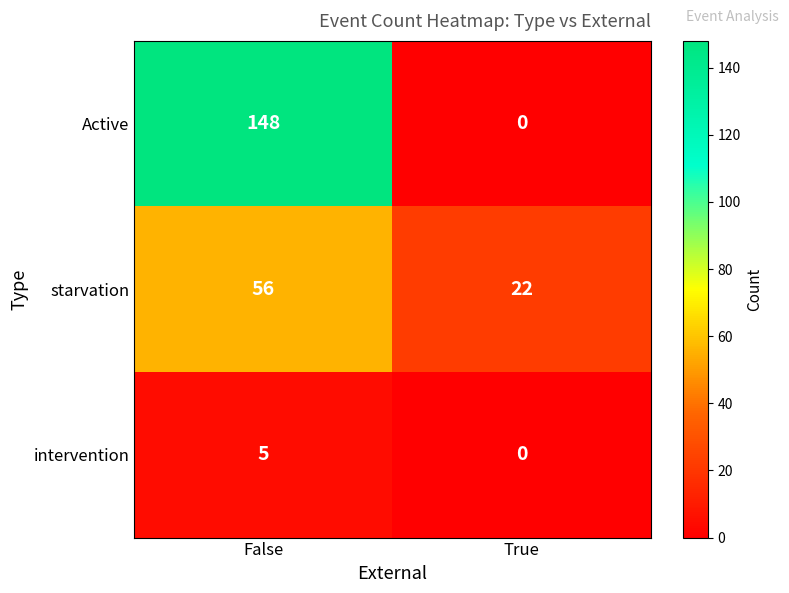

Reading left to right, extract all data points from this chart.

Active: 148	0
starvation: 56	22
intervention: 5	0